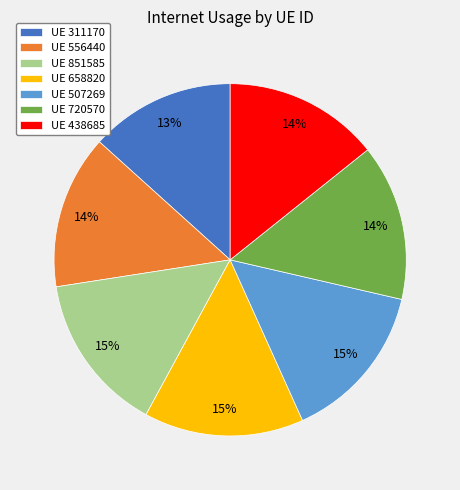

To the nearest percent, what is the average slice percentage?

14%